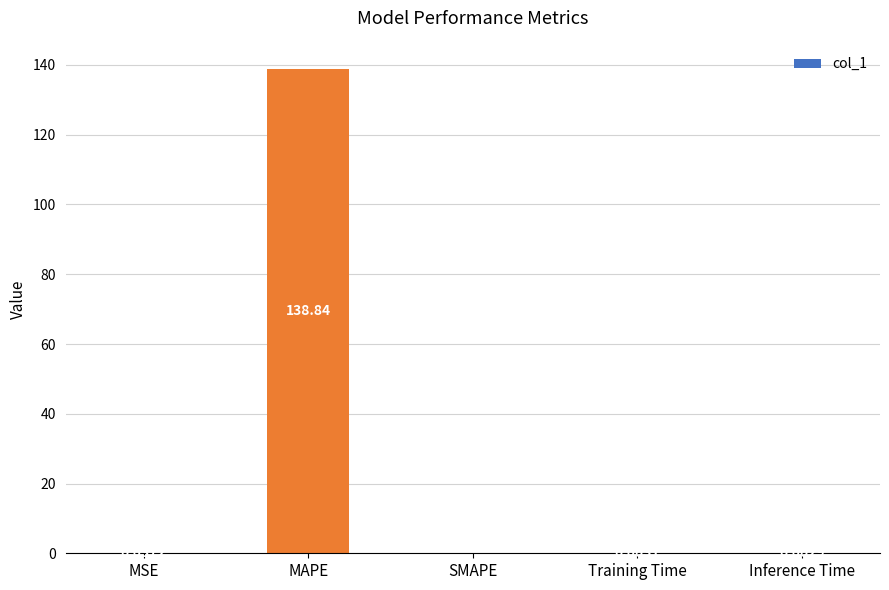

What is the sum of all values?

138.9